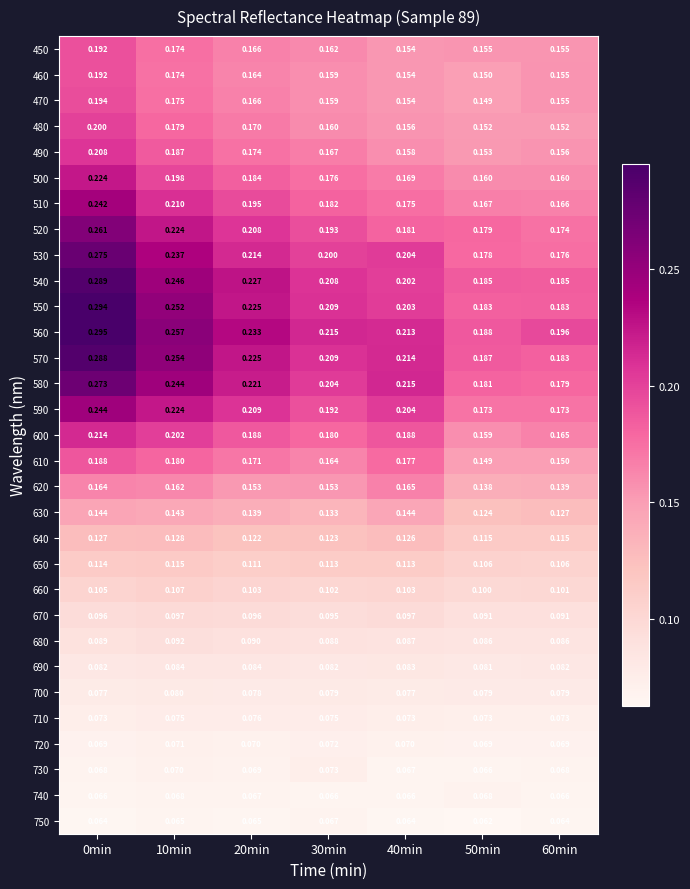

How many distinct data groups are displayed?

31